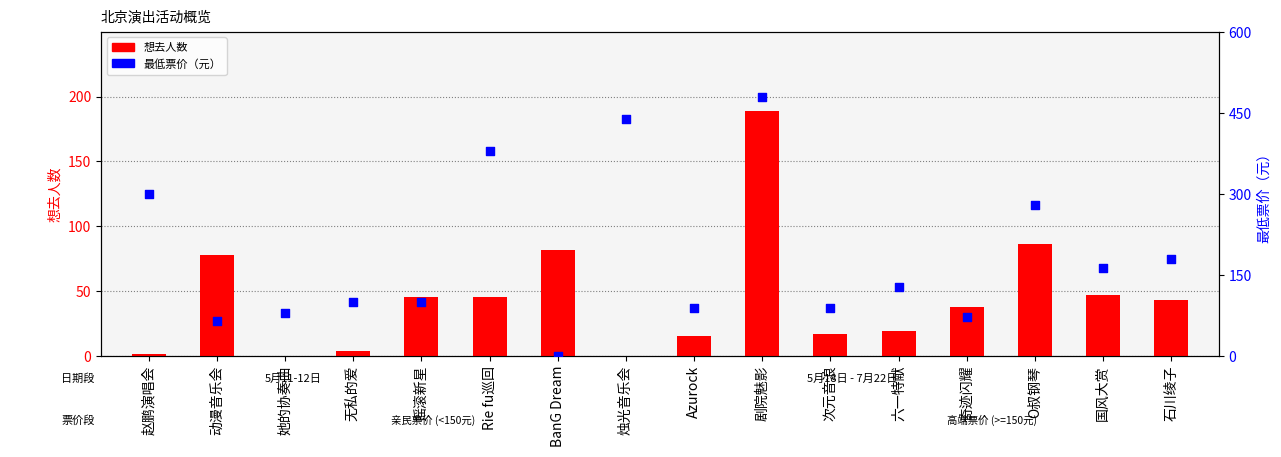

Which series has the largest Y range (max minus min)?

最低票价